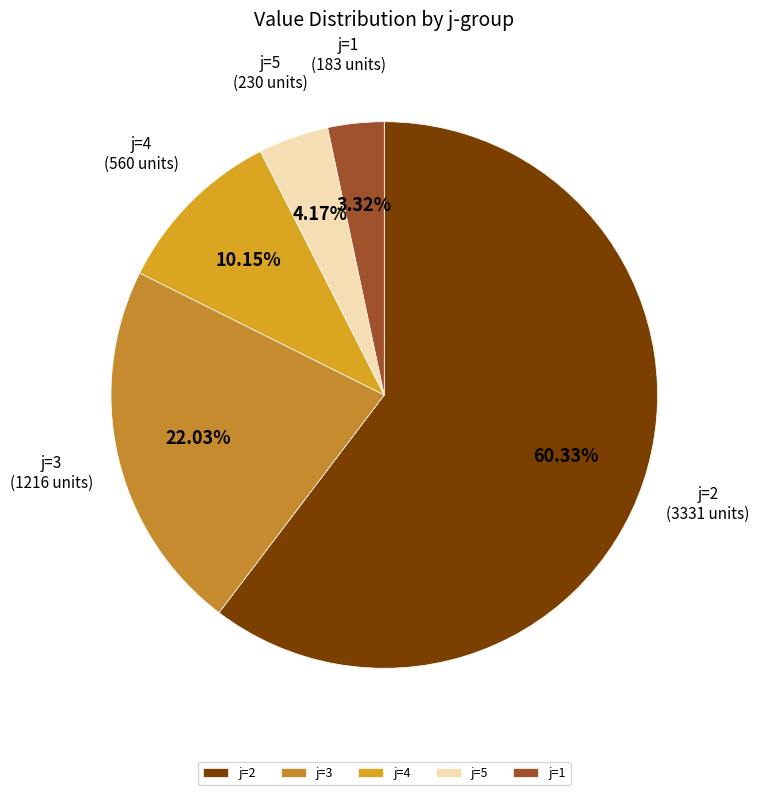

Rank the categories by value from lowest to highest.

j=1, j=5, j=4, j=3, j=2